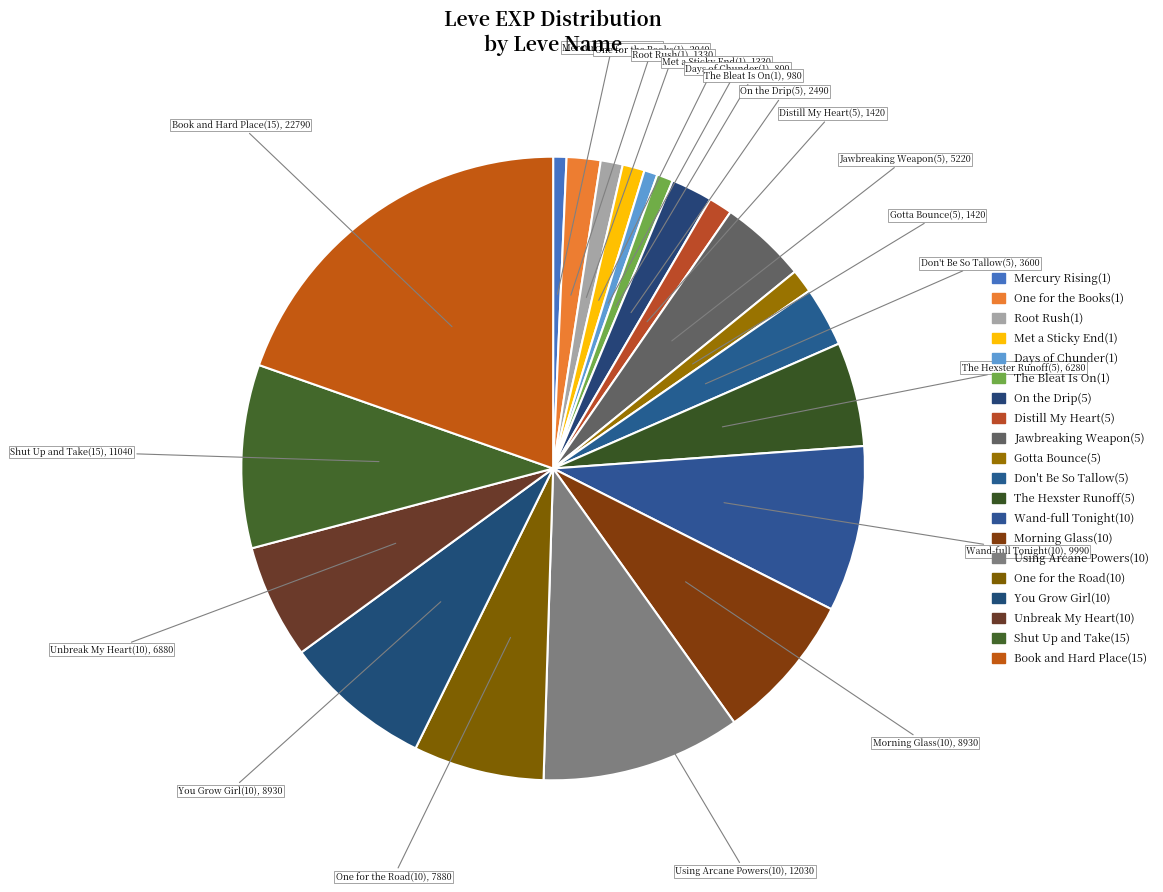

Count the number of slices in the pie.

20